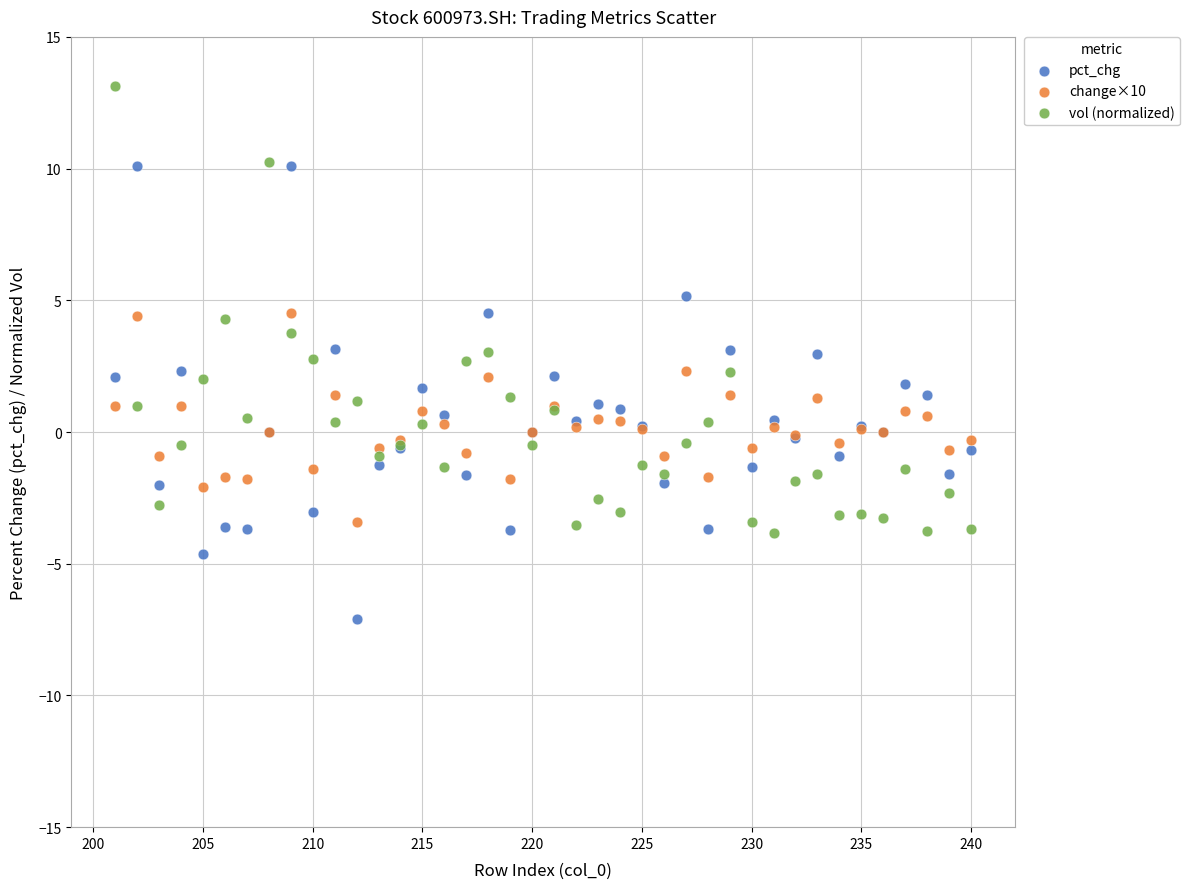

Which series contains the lowest Y value?

pct_chg